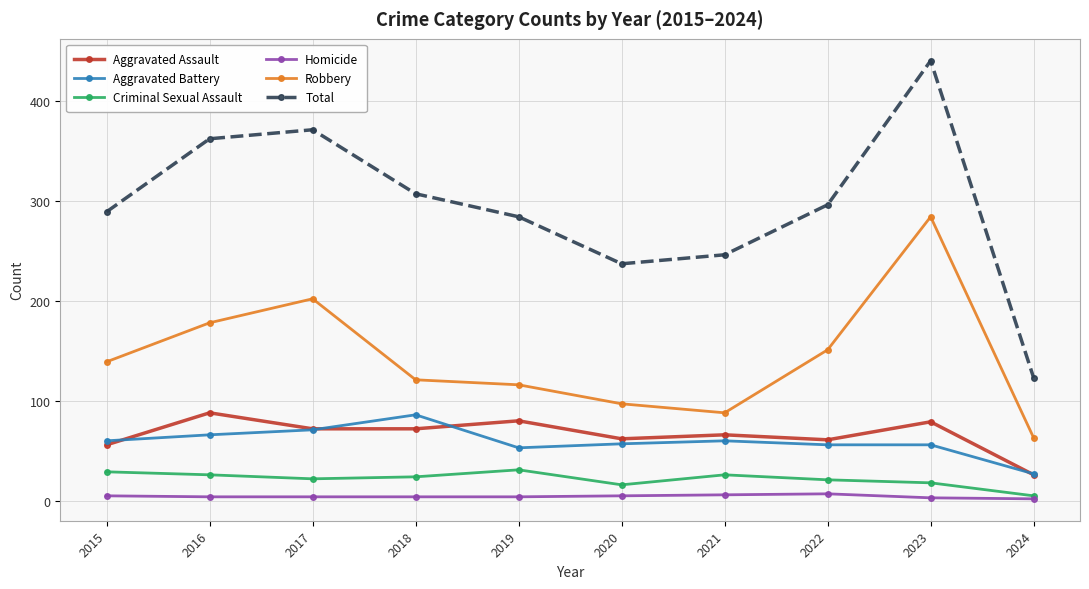

What is the minimum value shown in the chart?

2